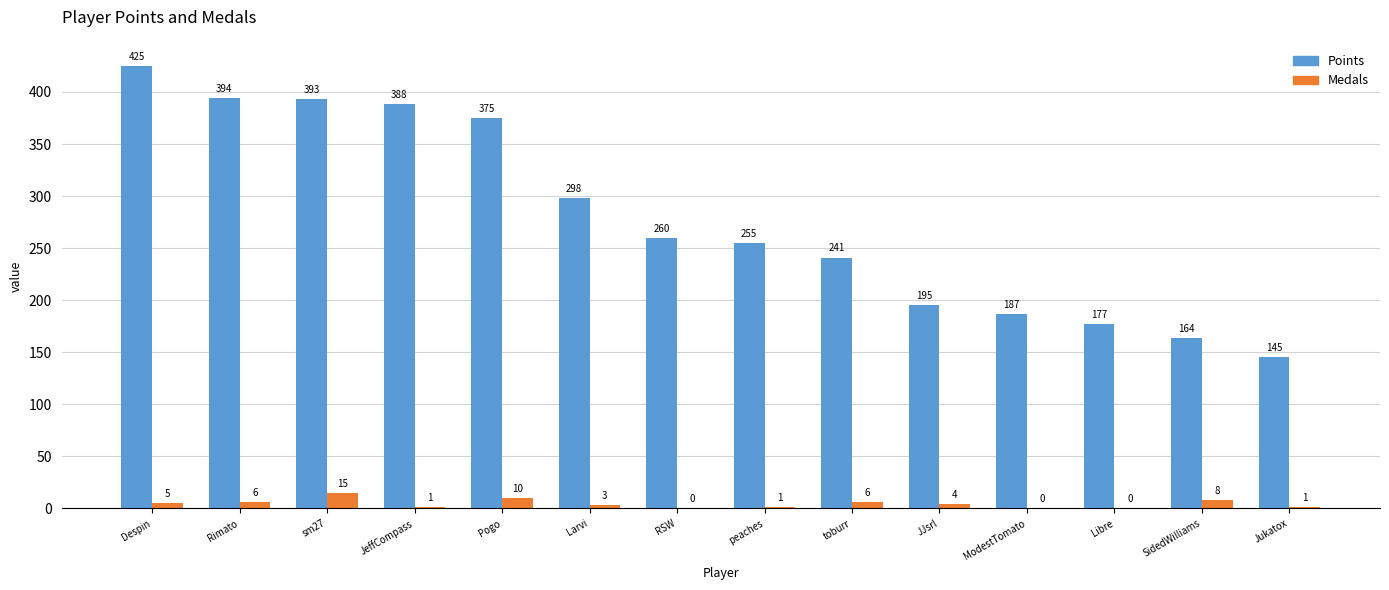

Reading right to left, transcribe all the data shown in this chart.

Points: 145	164	177	187	195	241	255	260	298	375	388	393	394	425
Medals: 1	8	0	0	4	6	1	0	3	10	1	15	6	5